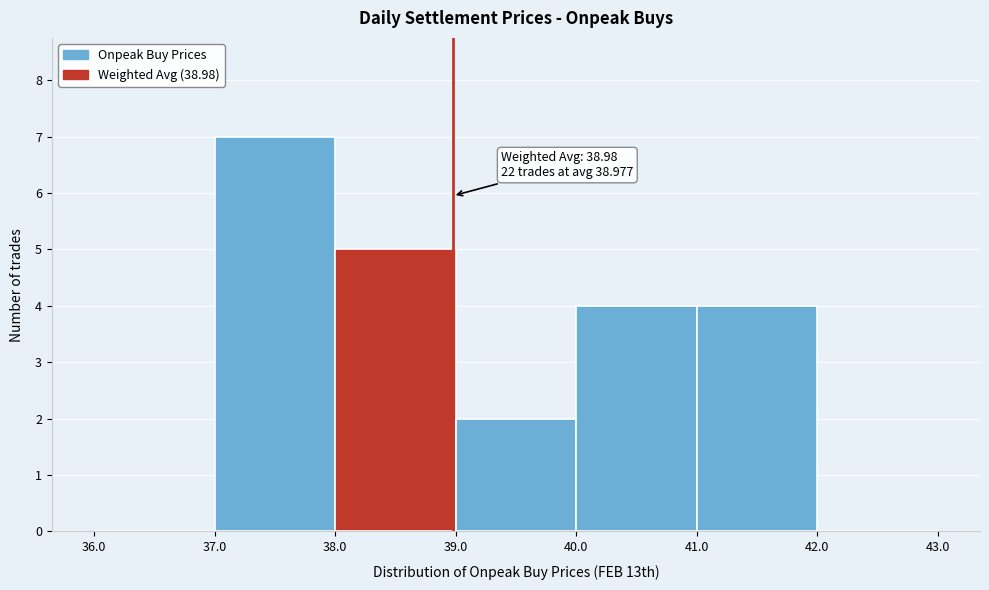

Which range on the x-axis has the tallest bar?

37.0 to 38.0